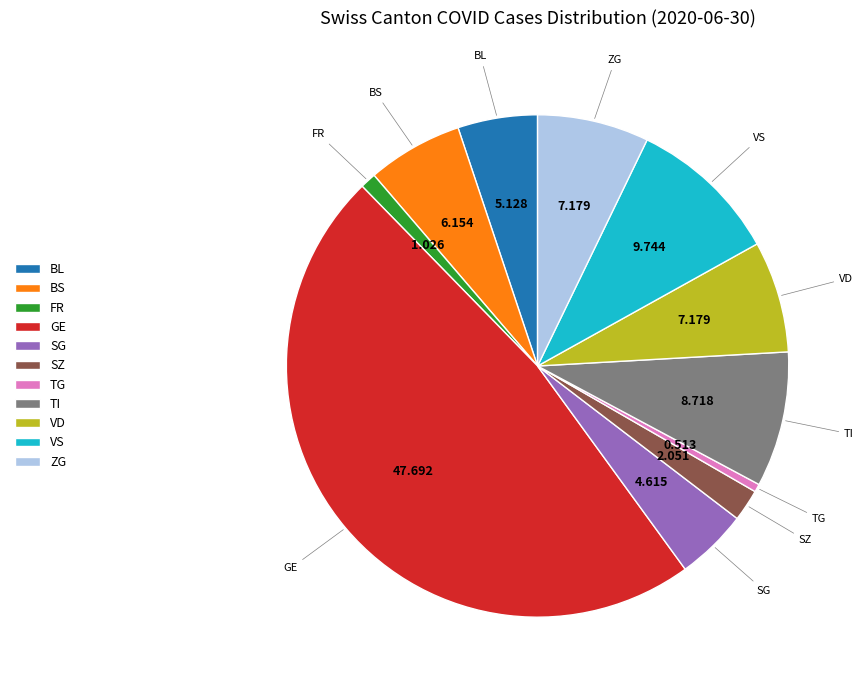

How many segments does this pie chart have?

11